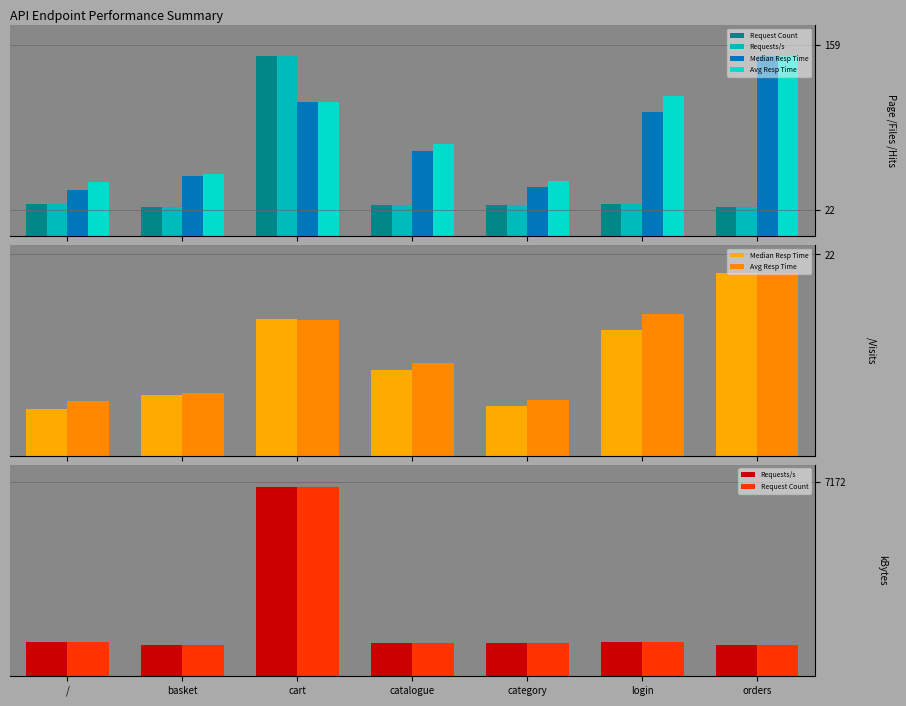

What is the sum of all Median Resp Time values?

75.3